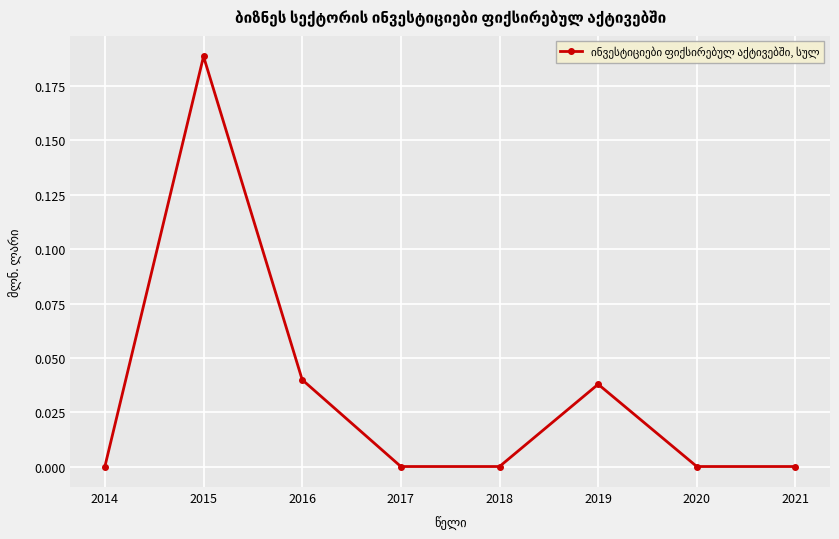

How many interior local peaks (higher than both neighbors) does the data have?

2